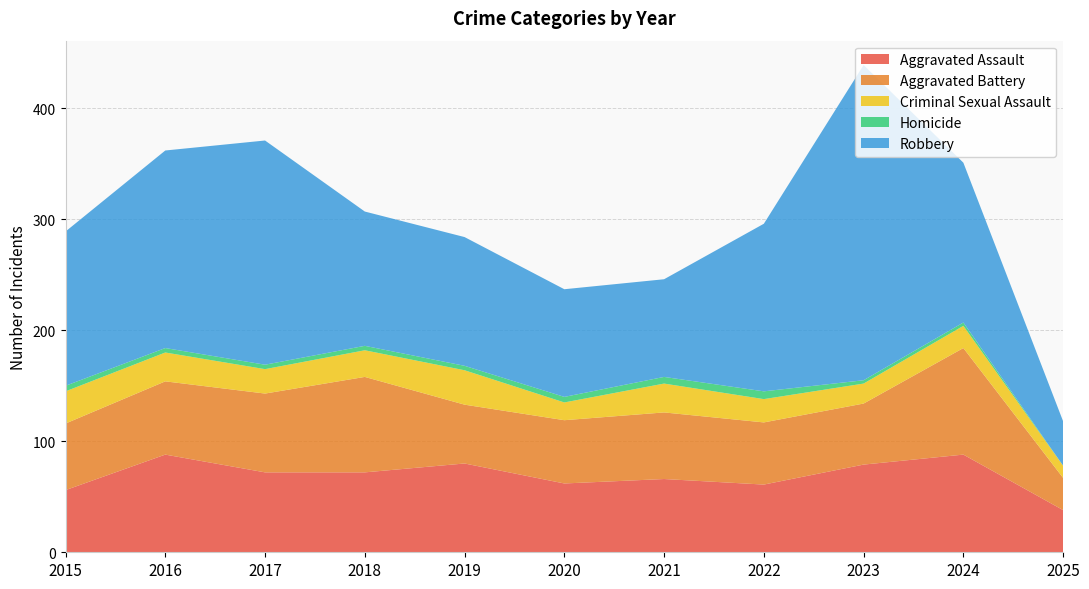

Reading left to right, what are all the values shown in this chart?

Aggravated Assault: 2015=56	2016=88	2017=72	2018=72	2019=80	2020=62	2021=66	2022=61	2023=79	2024=88	2025=38
Aggravated Battery: 2015=60	2016=66	2017=71	2018=86	2019=53	2020=57	2021=60	2022=56	2023=55	2024=96	2025=29
Criminal Sexual Assault: 2015=29	2016=26	2017=22	2018=24	2019=31	2020=16	2021=26	2022=21	2023=18	2024=20	2025=11
Homicide: 2015=5	2016=4	2017=4	2018=4	2019=4	2020=5	2021=6	2022=7	2023=3	2024=3	2025=0
Robbery: 2015=139	2016=178	2017=202	2018=121	2019=116	2020=97	2021=88	2022=151	2023=284	2024=144	2025=40